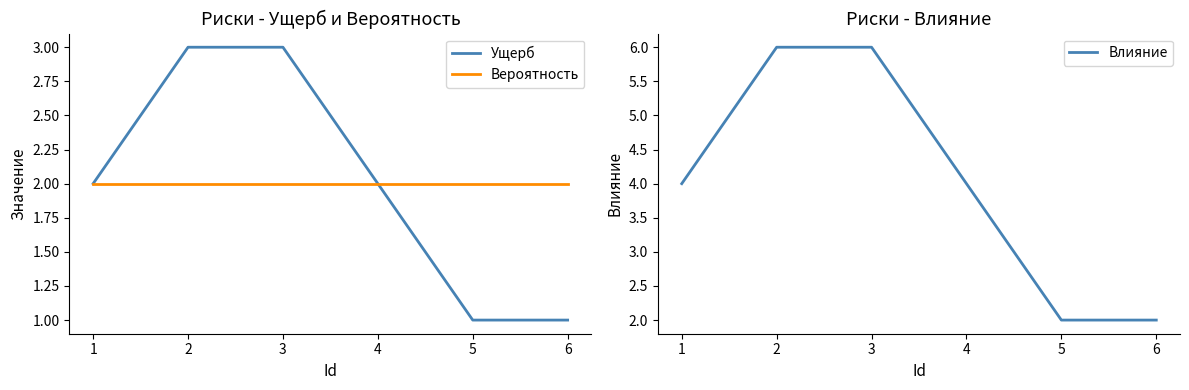

What is the sum of the Вероятность values at 3 and 6?

4